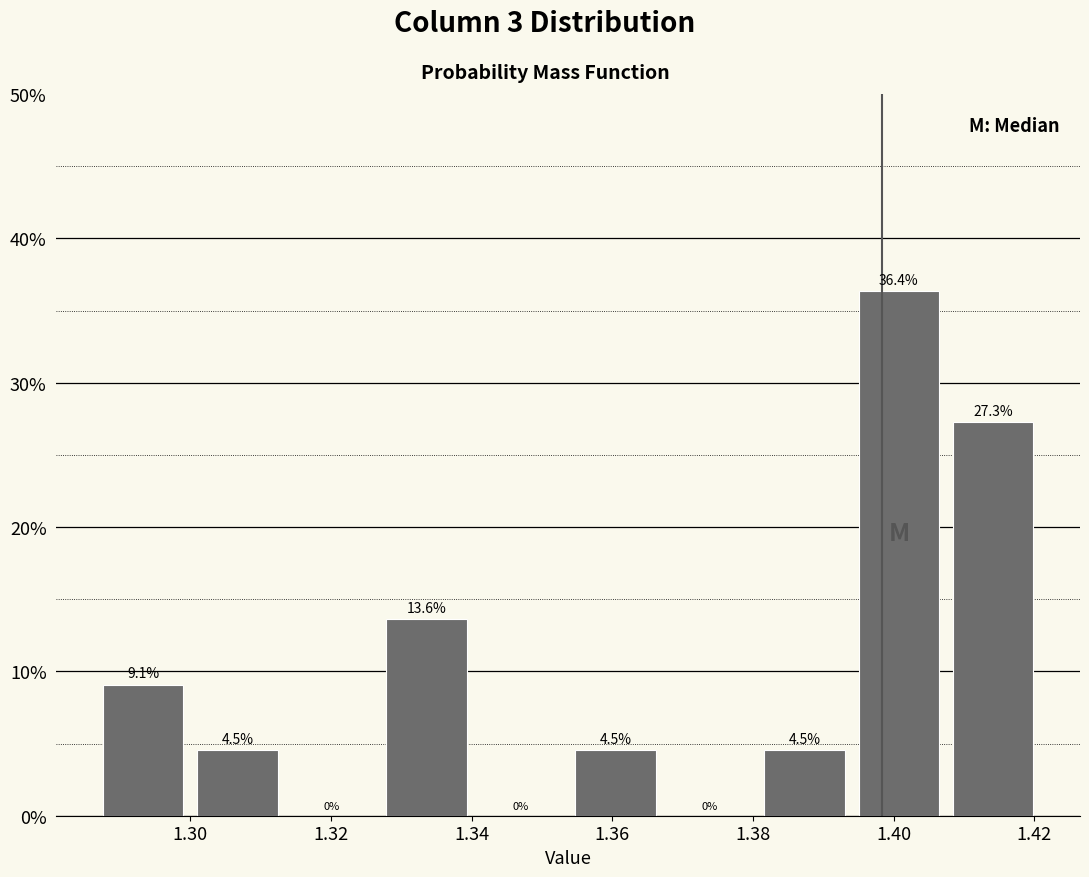

Reading left to right, transcribe this chart: for each bar, give the range it covers on the x-axis and its height. The bar edges are not printed on the chart, so give them approximately, as read against the axis.

1.286 to 1.300: 9.1
1.300 to 1.314: 4.5
1.314 to 1.326: 0.0
1.326 to 1.340: 13.6
1.340 to 1.354: 0.0
1.354 to 1.368: 4.5
1.368 to 1.380: 0.0
1.380 to 1.394: 4.5
1.394 to 1.408: 36.4
1.408 to 1.420: 27.3